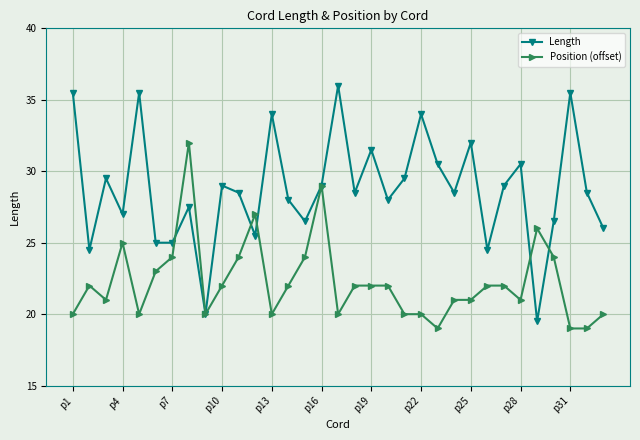

What is the value of the Length point at the 12th from the left?

25.5